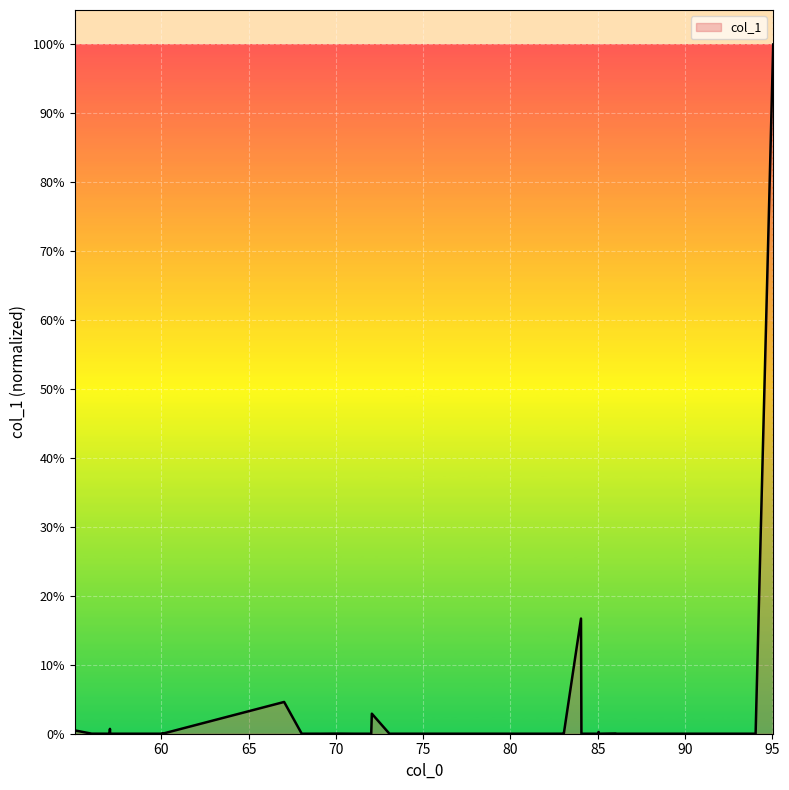

Does the chart have visible grid lines?

Yes